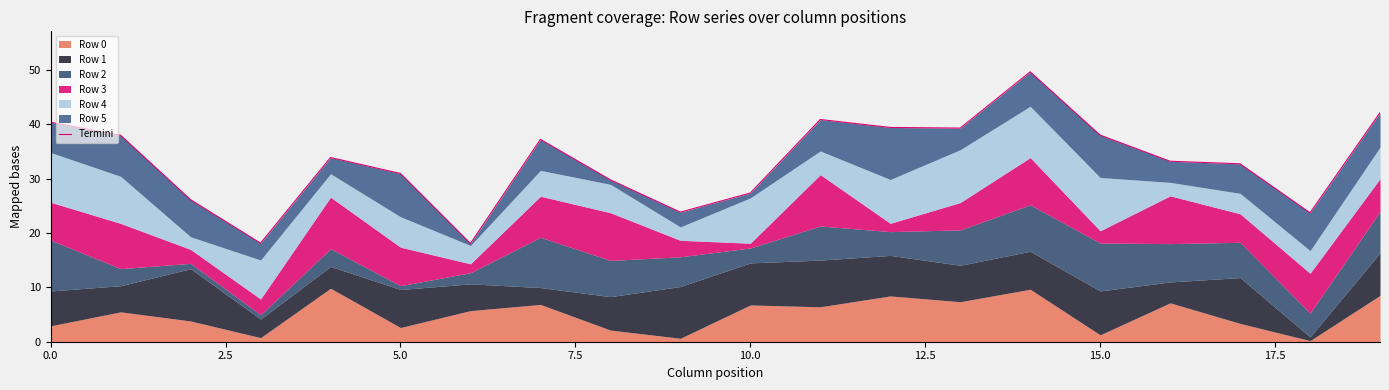

True or false: there are more than 1 points higher than both neighbors.

True